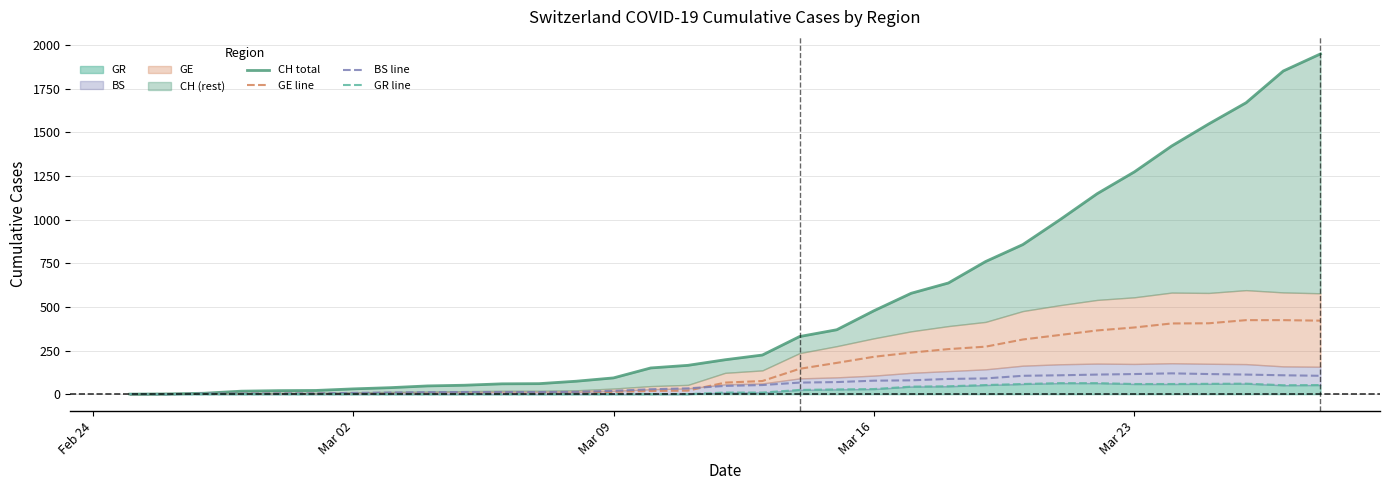

True or false: GE line and CH total cross at least once.

False